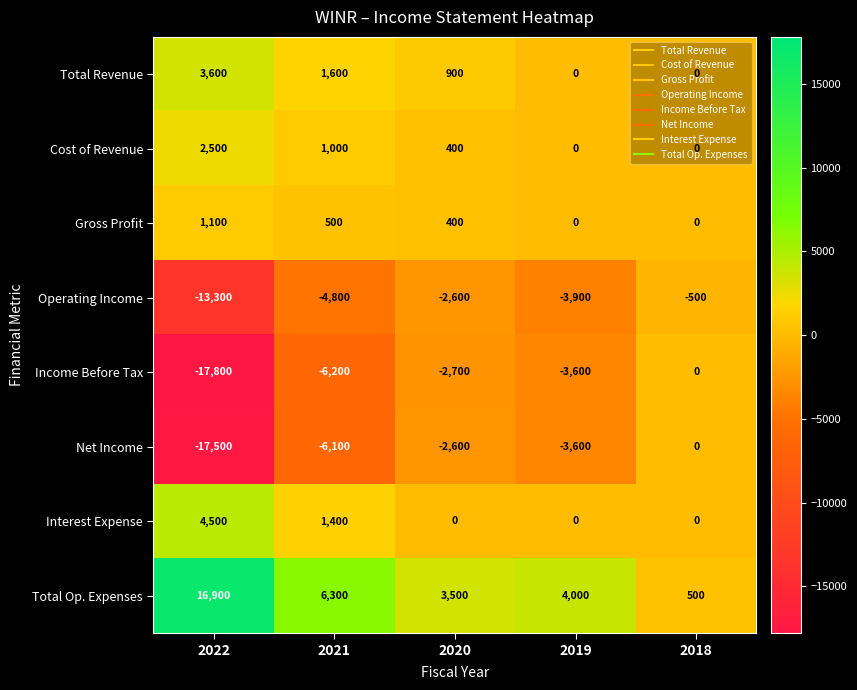

Which label corresponds to the largest value in the chart?

2022